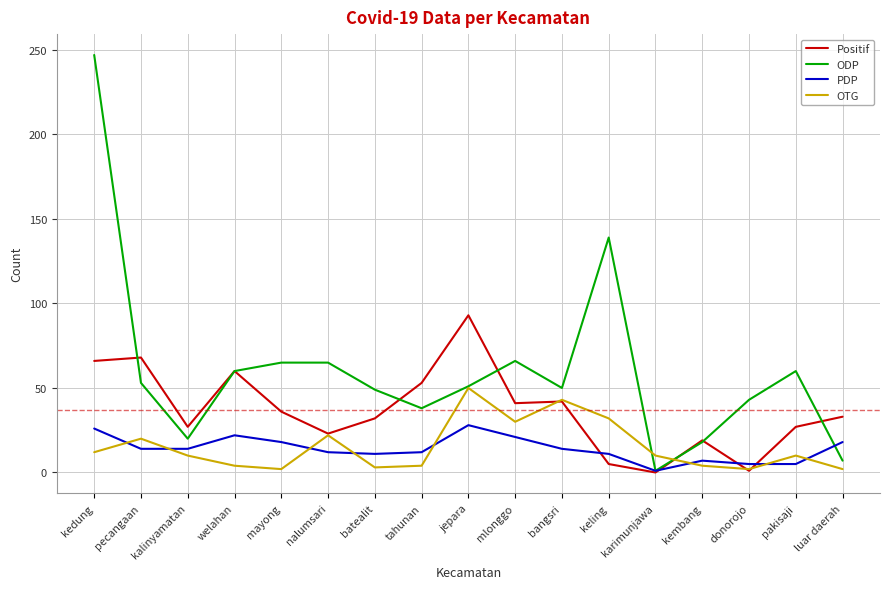

Between kalinyamatan and batealit, which series saw the biggest shift?

ODP